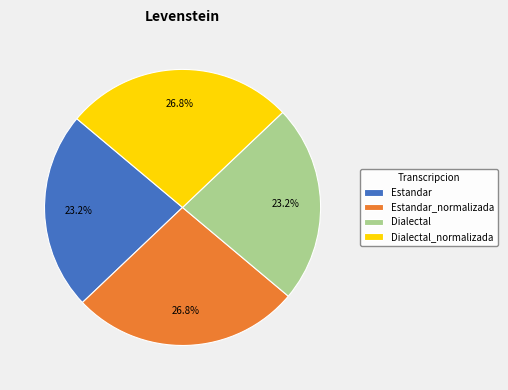

Is it true that Dialectal_normalizada is 33% of the pie?

False